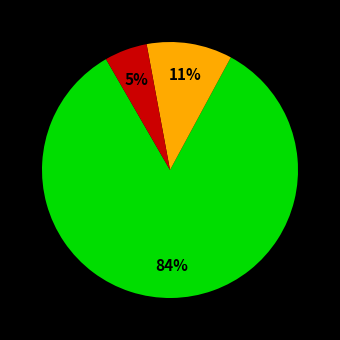

Is there any slice that represents more than half of the pie?

Yes